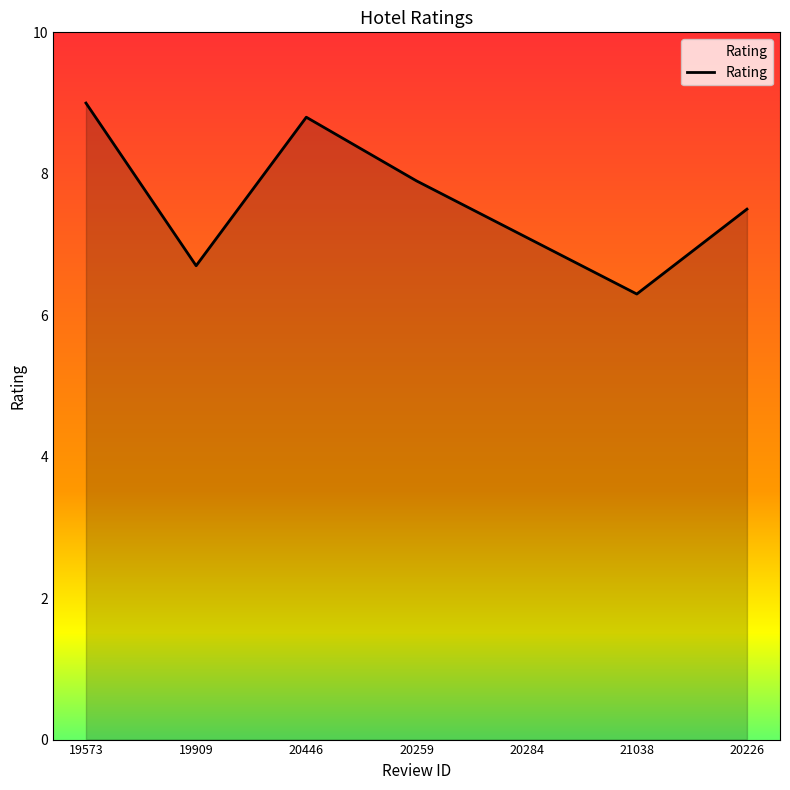

What position from the right is 20446?

5